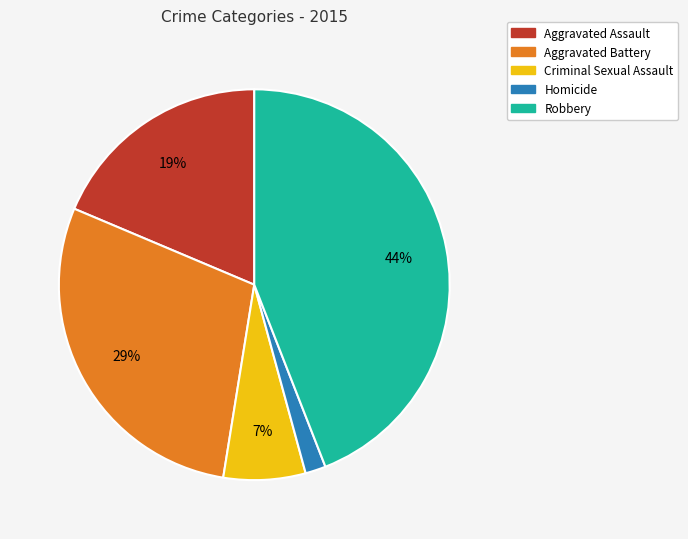

To the nearest percent, what is the average slice percentage?

20%